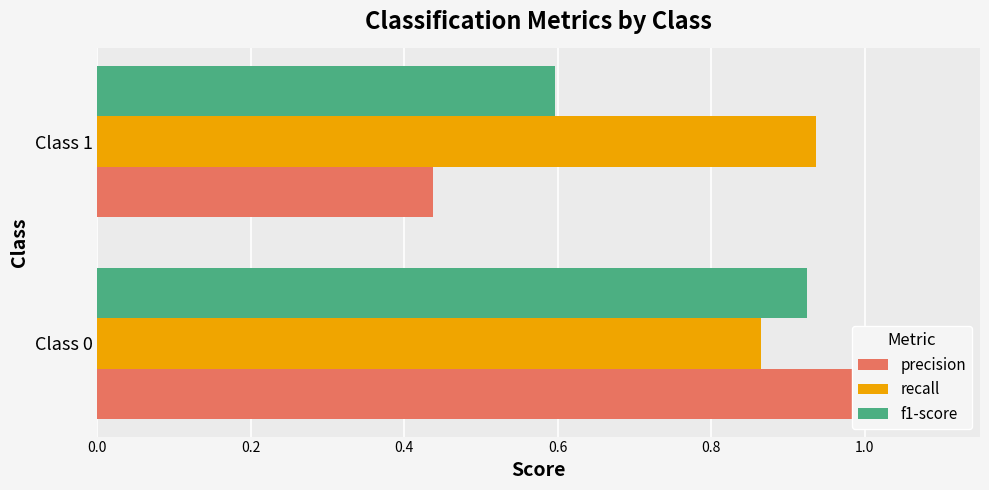

Reading left to right, list all the values displayed in this chart.

precision: 1.0	0.4
recall: 0.9	0.9
f1-score: 0.9	0.6